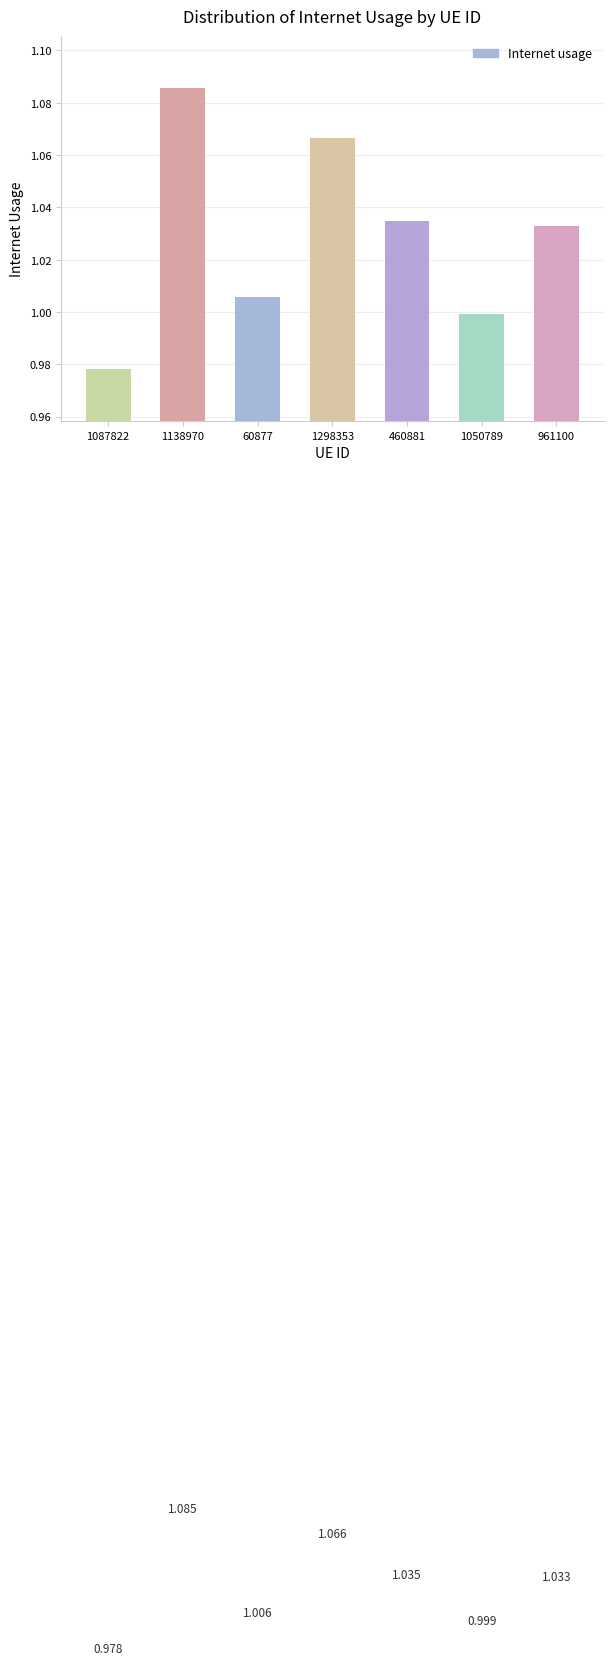

Are the bars grouped side by side (vs. stacked)?

No